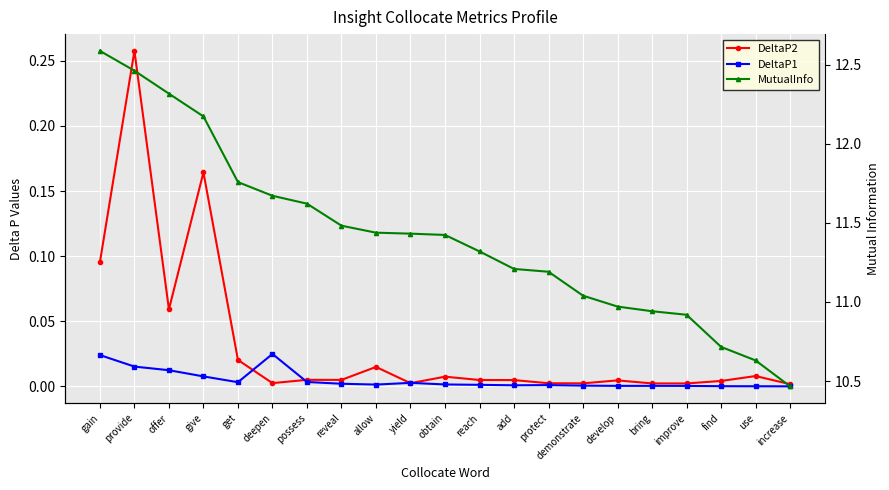

What is the sum of the MutualInfo values at give and get?

23.9